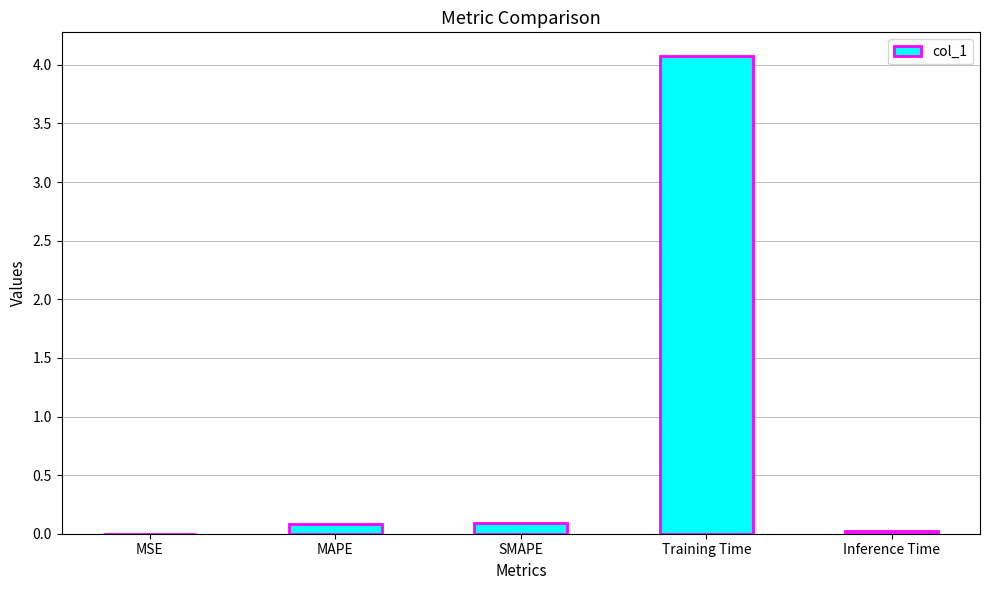

What is the sum of the values at Training Time and SMAPE?

4.2